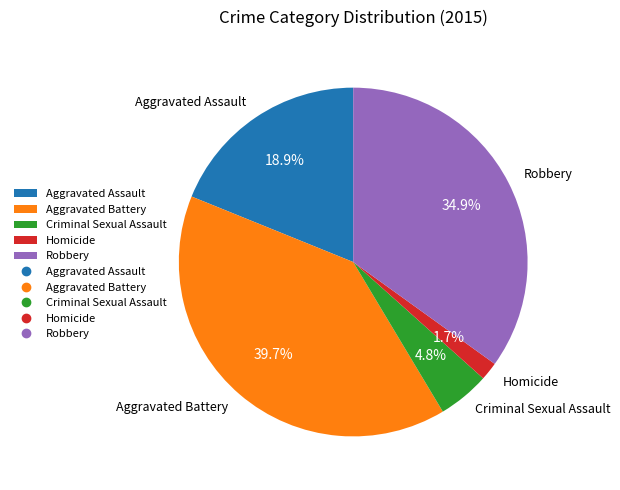

The Robbery slice represents 35% of the pie. True or false?

True